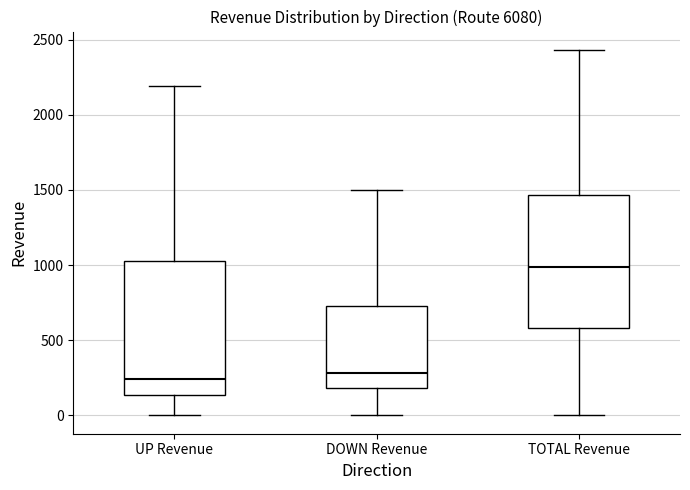

Reading left to right, transcribe this box plot: for each box, give where its median line is, the range the box spans, and where its two whiskers end, as read against the y-axis. The values are not printed on the chart, so give them approximately, as read against the axis.

UP Revenue: median 250, box 150 to 1050, whiskers 0 to 2200
DOWN Revenue: median 300, box 200 to 750, whiskers 0 to 1500
TOTAL Revenue: median 1000, box 600 to 1450, whiskers 0 to 2450